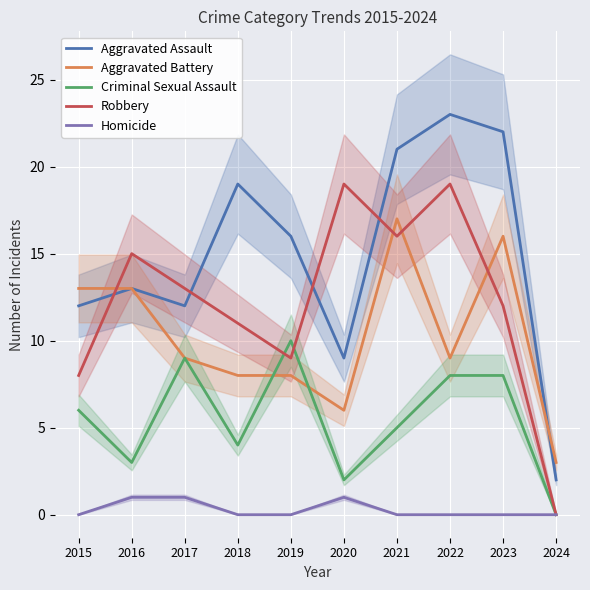

What is the difference between the maximum and minimum values in the Aggravated Assault series?

21